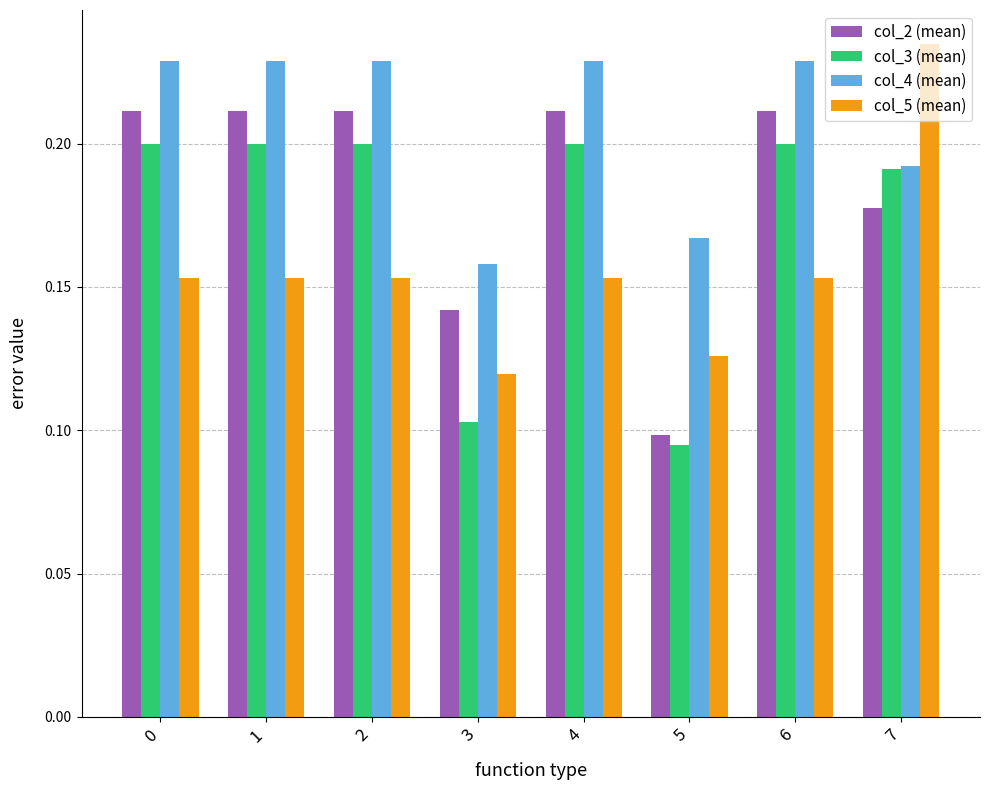

Between 4 and 5, which series saw the biggest shift?

col_2 (mean)